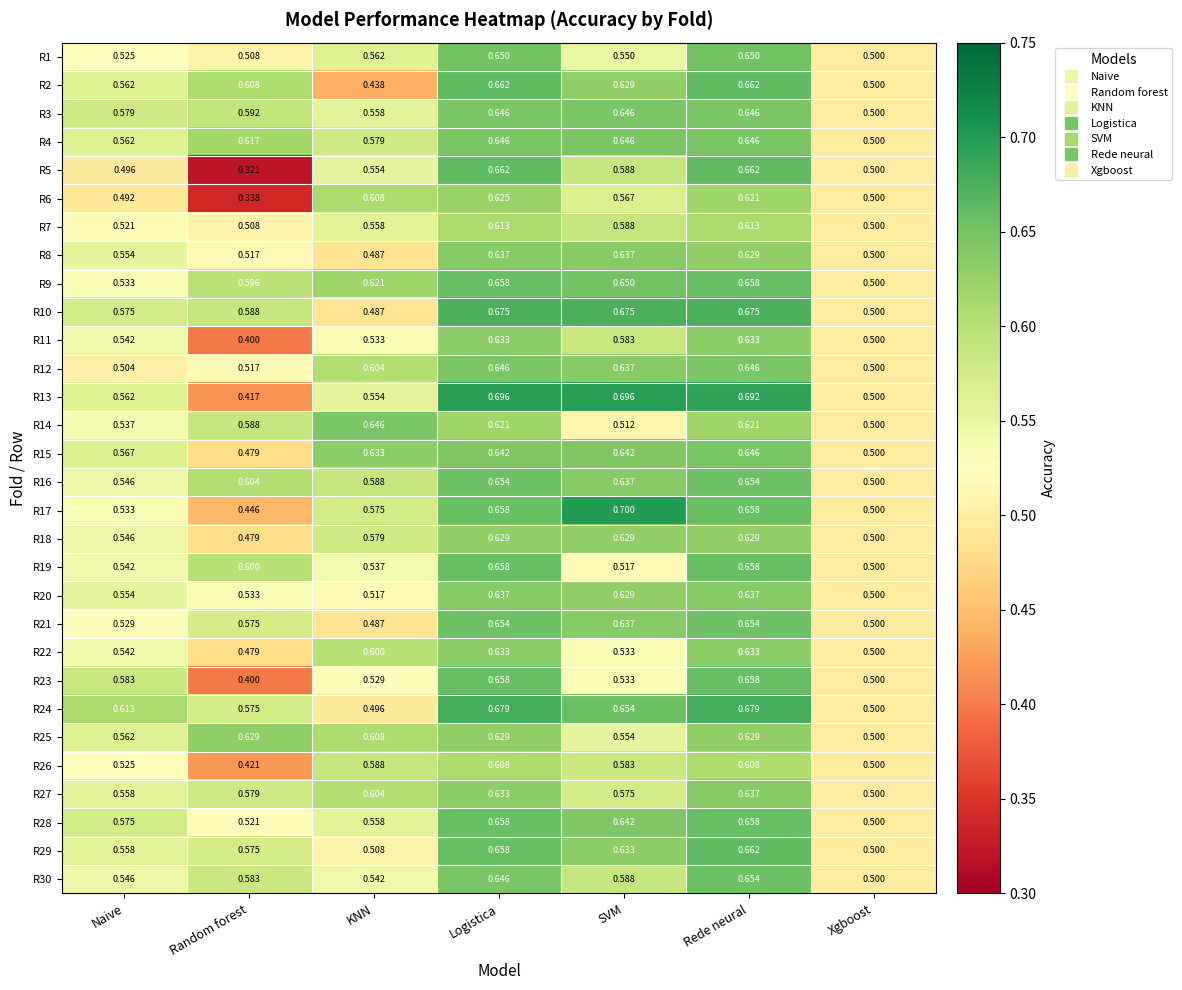

Is the value of R20 at Naive greater than the value of R24 at Naive?

No